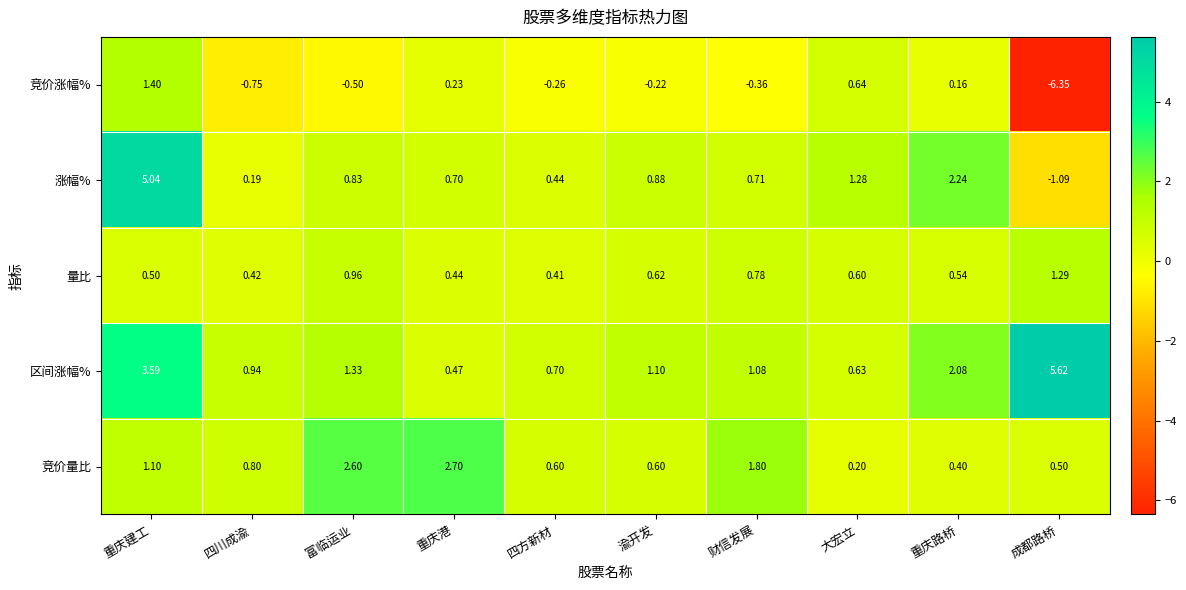

At which label does 竞价涨幅% first exceed 0?

重庆建工